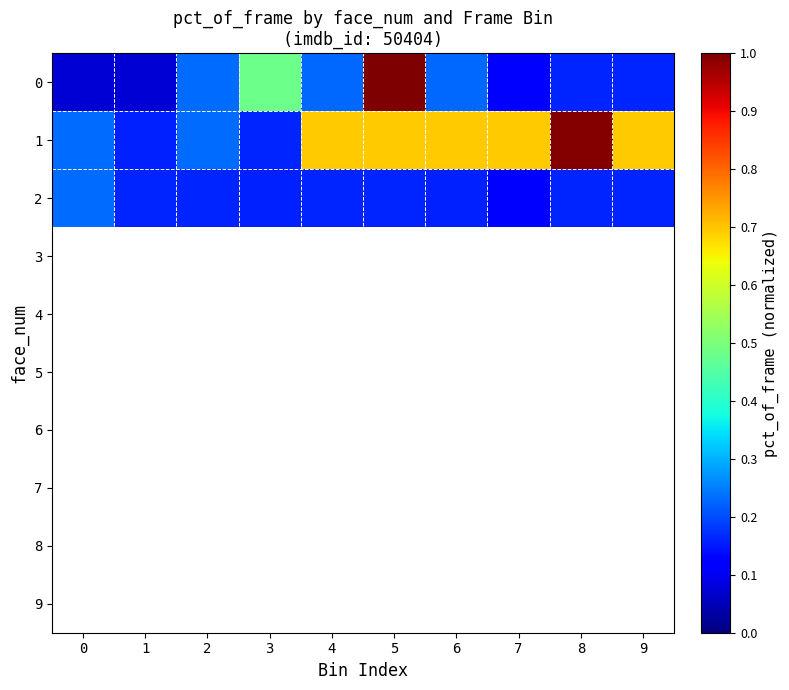

Which has a higher value, 9 or 0?

9